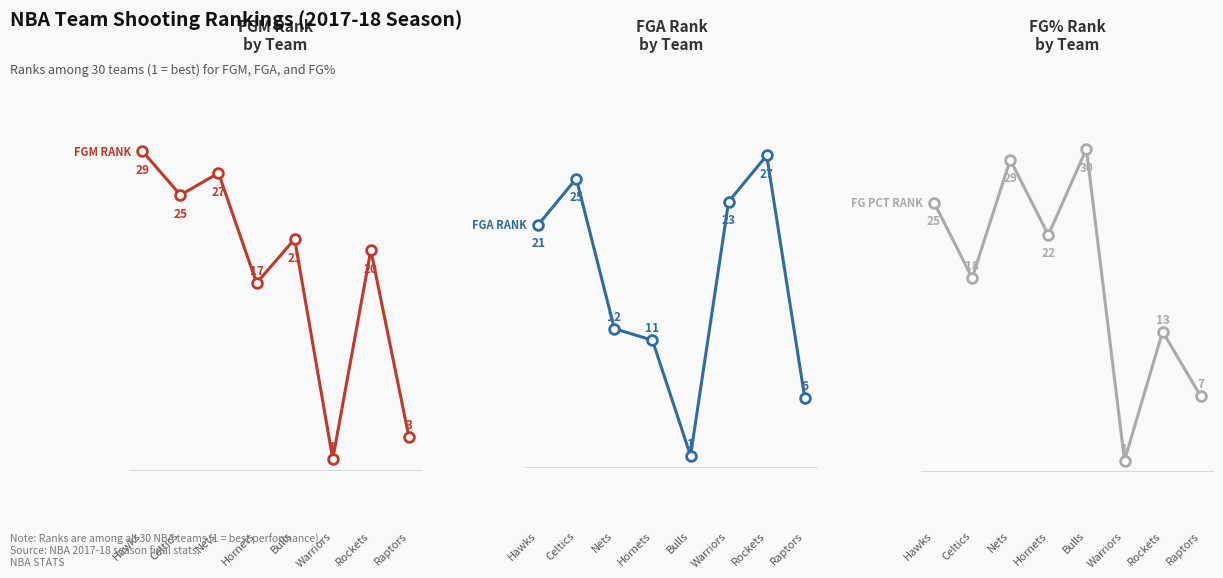

What is the spread (max minus min) of values at Celtics?

7